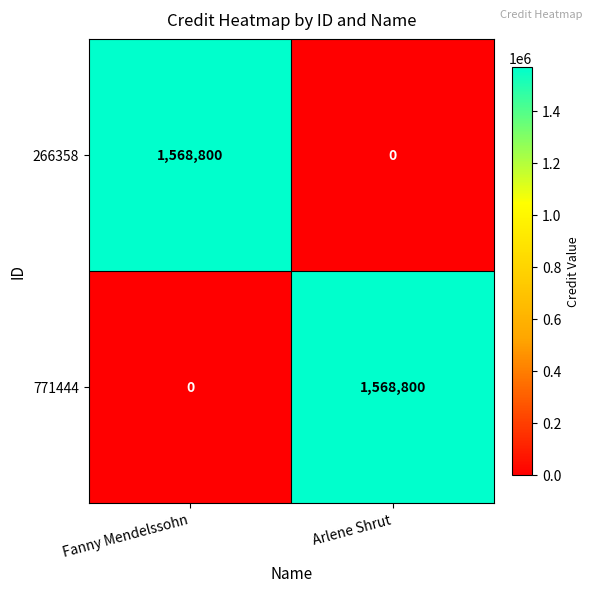

Which category has the lowest value in the 266358 series?

Arlene Shrut